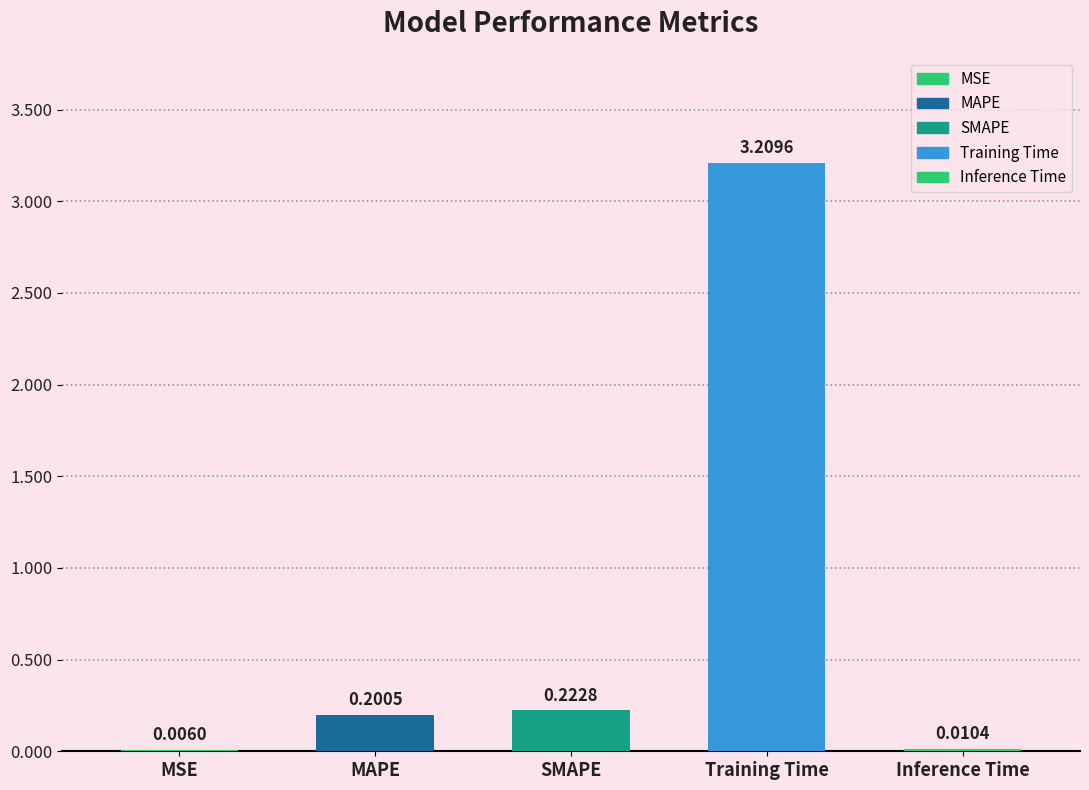

What is the sum of all values?

3.6